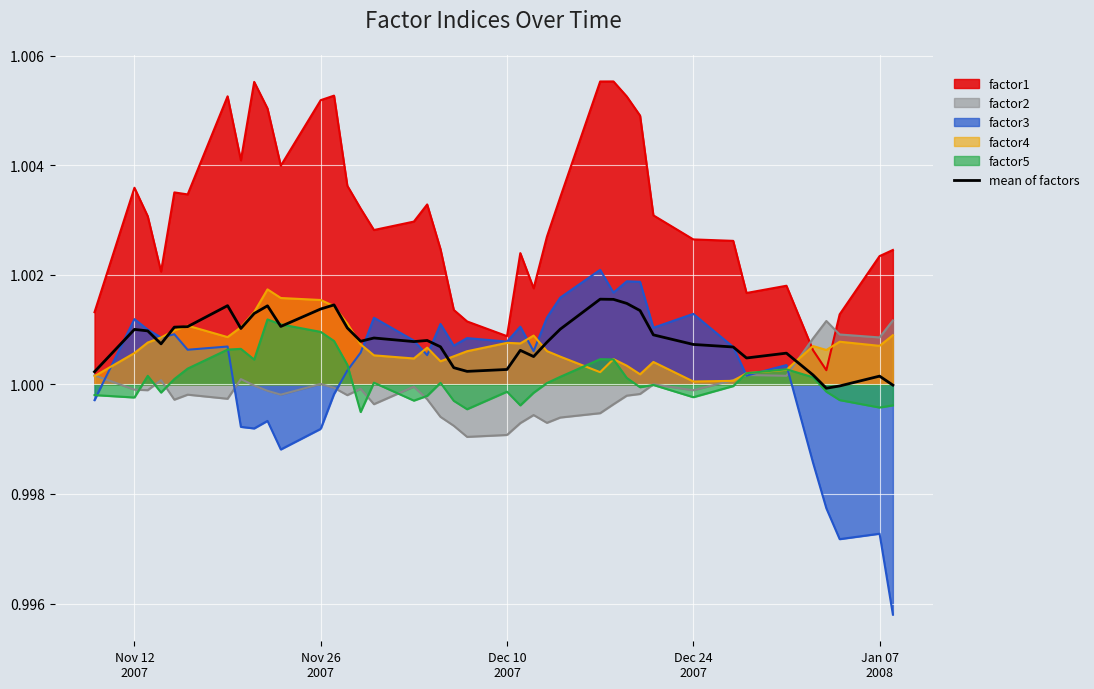

True or false: factor5 and factor1 intersect in this chart.

False